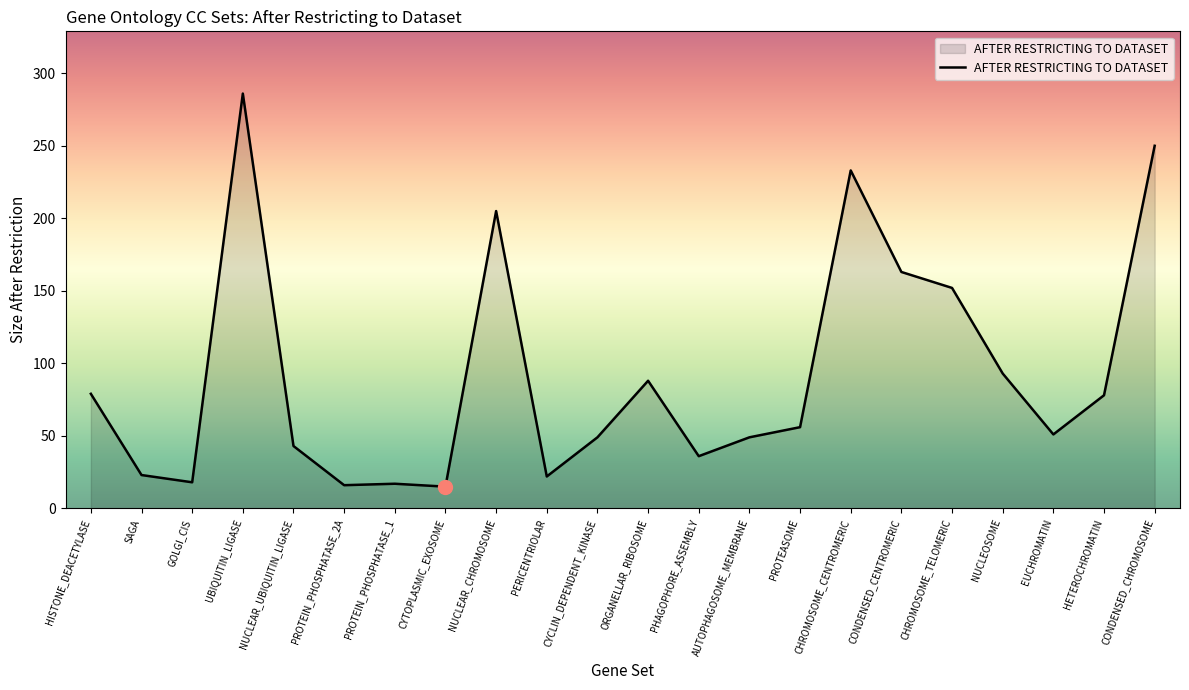

Which label corresponds to the largest value in the chart?

UBIQUITIN_LIGASE